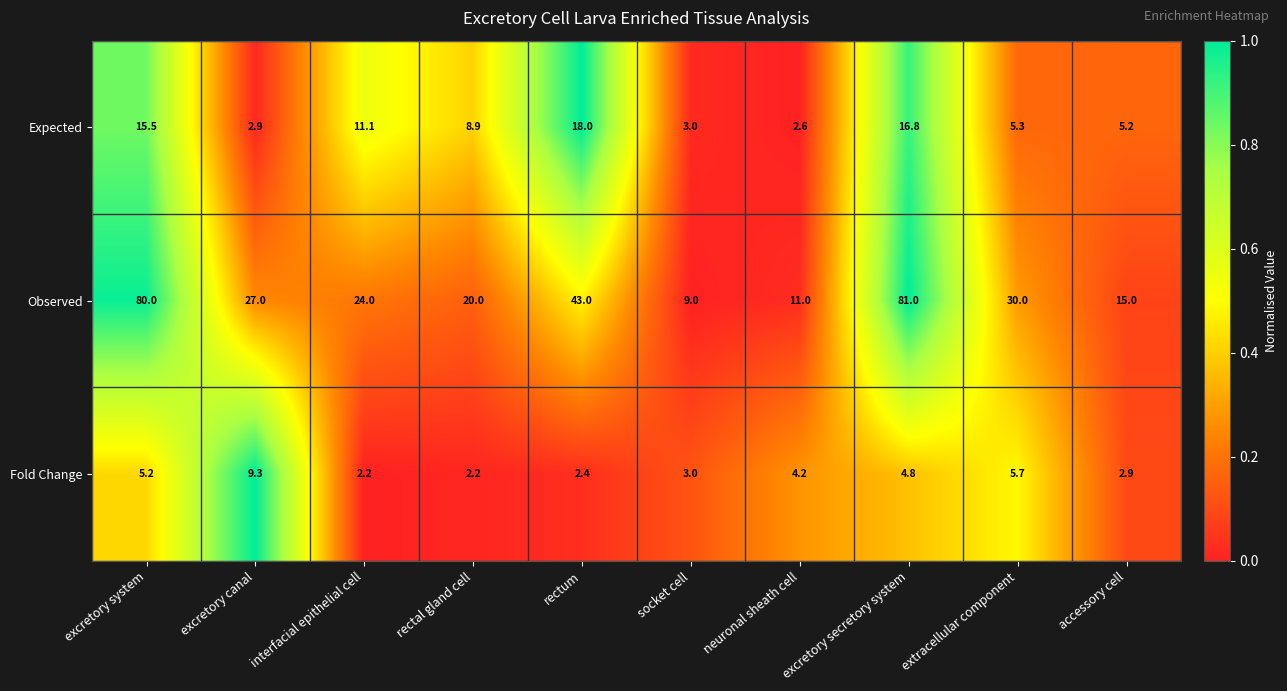

What is the total value across all series at rectum?

63.4